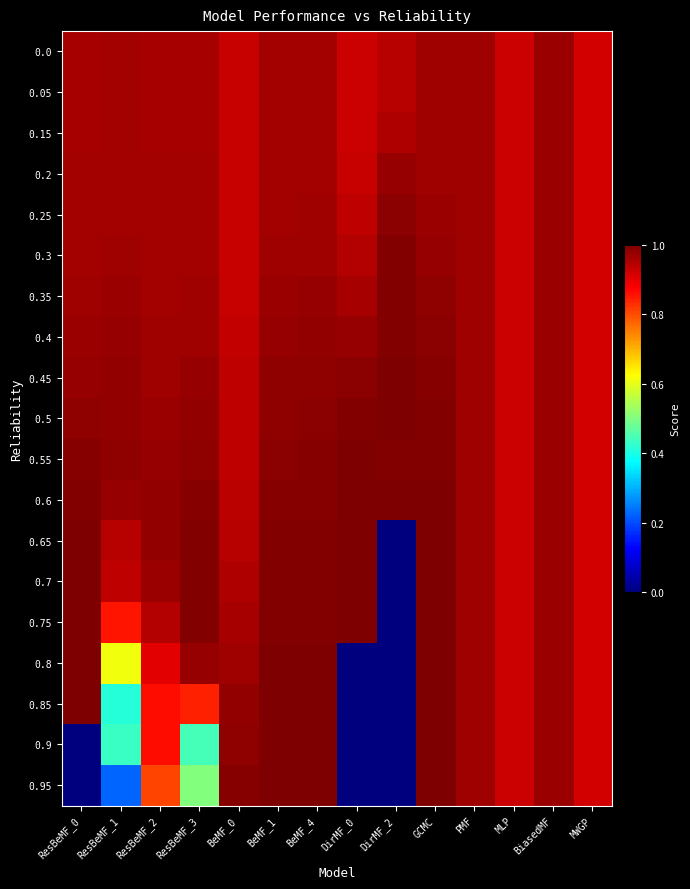

Reading left to right, extract all data points from this chart.

0.0: ResBeMF_0=1.0	ResBeMF_1=1.0	ResBeMF_2=1.0	ResBeMF_3=1.0	BeMF_0=0.9	BeMF_1=1.0	BeMF_4=1.0	DirMF_0=0.9	DirMF_2=0.9	GCMC=1.0	PMF=1.0	MLP=0.9	BiasedMF=1.0	MWGP=0.9
0.05: ResBeMF_0=1.0	ResBeMF_1=1.0	ResBeMF_2=1.0	ResBeMF_3=1.0	BeMF_0=0.9	BeMF_1=1.0	BeMF_4=1.0	DirMF_0=0.9	DirMF_2=0.9	GCMC=1.0	PMF=1.0	MLP=0.9	BiasedMF=1.0	MWGP=0.9
0.15: ResBeMF_0=1.0	ResBeMF_1=1.0	ResBeMF_2=1.0	ResBeMF_3=1.0	BeMF_0=0.9	BeMF_1=1.0	BeMF_4=1.0	DirMF_0=0.9	DirMF_2=0.9	GCMC=1.0	PMF=1.0	MLP=0.9	BiasedMF=1.0	MWGP=0.9
0.2: ResBeMF_0=1.0	ResBeMF_1=1.0	ResBeMF_2=1.0	ResBeMF_3=1.0	BeMF_0=0.9	BeMF_1=1.0	BeMF_4=1.0	DirMF_0=0.9	DirMF_2=1.0	GCMC=1.0	PMF=1.0	MLP=0.9	BiasedMF=1.0	MWGP=0.9
0.25: ResBeMF_0=1.0	ResBeMF_1=1.0	ResBeMF_2=1.0	ResBeMF_3=1.0	BeMF_0=0.9	BeMF_1=1.0	BeMF_4=1.0	DirMF_0=0.9	DirMF_2=1.0	GCMC=1.0	PMF=1.0	MLP=0.9	BiasedMF=1.0	MWGP=0.9
0.3: ResBeMF_0=1.0	ResBeMF_1=1.0	ResBeMF_2=1.0	ResBeMF_3=1.0	BeMF_0=0.9	BeMF_1=1.0	BeMF_4=1.0	DirMF_0=0.9	DirMF_2=1.0	GCMC=1.0	PMF=1.0	MLP=0.9	BiasedMF=1.0	MWGP=0.9
0.35: ResBeMF_0=1.0	ResBeMF_1=1.0	ResBeMF_2=1.0	ResBeMF_3=1.0	BeMF_0=0.9	BeMF_1=1.0	BeMF_4=1.0	DirMF_0=1.0	DirMF_2=1.0	GCMC=1.0	PMF=1.0	MLP=0.9	BiasedMF=1.0	MWGP=0.9
0.4: ResBeMF_0=1.0	ResBeMF_1=1.0	ResBeMF_2=1.0	ResBeMF_3=1.0	BeMF_0=0.9	BeMF_1=1.0	BeMF_4=1.0	DirMF_0=1.0	DirMF_2=1.0	GCMC=1.0	PMF=1.0	MLP=0.9	BiasedMF=1.0	MWGP=0.9
0.45: ResBeMF_0=1.0	ResBeMF_1=1.0	ResBeMF_2=1.0	ResBeMF_3=1.0	BeMF_0=0.9	BeMF_1=1.0	BeMF_4=1.0	DirMF_0=1.0	DirMF_2=1.0	GCMC=1.0	PMF=1.0	MLP=0.9	BiasedMF=1.0	MWGP=0.9
0.5: ResBeMF_0=1.0	ResBeMF_1=1.0	ResBeMF_2=1.0	ResBeMF_3=1.0	BeMF_0=0.9	BeMF_1=1.0	BeMF_4=1.0	DirMF_0=1.0	DirMF_2=1.0	GCMC=1.0	PMF=1.0	MLP=0.9	BiasedMF=1.0	MWGP=0.9
0.55: ResBeMF_0=1.0	ResBeMF_1=1.0	ResBeMF_2=1.0	ResBeMF_3=1.0	BeMF_0=0.9	BeMF_1=1.0	BeMF_4=1.0	DirMF_0=1.0	DirMF_2=1.0	GCMC=1.0	PMF=1.0	MLP=0.9	BiasedMF=1.0	MWGP=0.9
0.6: ResBeMF_0=1.0	ResBeMF_1=1.0	ResBeMF_2=1.0	ResBeMF_3=1.0	BeMF_0=0.9	BeMF_1=1.0	BeMF_4=1.0	DirMF_0=1.0	DirMF_2=1.0	GCMC=1.0	PMF=1.0	MLP=0.9	BiasedMF=1.0	MWGP=0.9
0.65: ResBeMF_0=1.0	ResBeMF_1=0.9	ResBeMF_2=1.0	ResBeMF_3=1.0	BeMF_0=0.9	BeMF_1=1.0	BeMF_4=1.0	DirMF_0=1.0	DirMF_2=0.0	GCMC=1.0	PMF=1.0	MLP=0.9	BiasedMF=1.0	MWGP=0.9
0.7: ResBeMF_0=1.0	ResBeMF_1=0.9	ResBeMF_2=1.0	ResBeMF_3=1.0	BeMF_0=1.0	BeMF_1=1.0	BeMF_4=1.0	DirMF_0=1.0	DirMF_2=0.0	GCMC=1.0	PMF=1.0	MLP=0.9	BiasedMF=1.0	MWGP=0.9
0.75: ResBeMF_0=1.0	ResBeMF_1=0.9	ResBeMF_2=0.9	ResBeMF_3=1.0	BeMF_0=1.0	BeMF_1=1.0	BeMF_4=1.0	DirMF_0=1.0	DirMF_2=0.0	GCMC=1.0	PMF=1.0	MLP=0.9	BiasedMF=1.0	MWGP=0.9
0.8: ResBeMF_0=1.0	ResBeMF_1=0.6	ResBeMF_2=0.9	ResBeMF_3=1.0	BeMF_0=1.0	BeMF_1=1.0	BeMF_4=1.0	DirMF_0=0.0	DirMF_2=0.0	GCMC=1.0	PMF=1.0	MLP=0.9	BiasedMF=1.0	MWGP=0.9
0.85: ResBeMF_0=1.0	ResBeMF_1=0.4	ResBeMF_2=0.9	ResBeMF_3=0.8	BeMF_0=1.0	BeMF_1=1.0	BeMF_4=1.0	DirMF_0=0.0	DirMF_2=0.0	GCMC=1.0	PMF=1.0	MLP=0.9	BiasedMF=1.0	MWGP=0.9
0.9: ResBeMF_0=0.0	ResBeMF_1=0.4	ResBeMF_2=0.9	ResBeMF_3=0.4	BeMF_0=1.0	BeMF_1=1.0	BeMF_4=1.0	DirMF_0=0.0	DirMF_2=0.0	GCMC=1.0	PMF=1.0	MLP=0.9	BiasedMF=1.0	MWGP=0.9
0.95: ResBeMF_0=0.0	ResBeMF_1=0.2	ResBeMF_2=0.8	ResBeMF_3=0.5	BeMF_0=1.0	BeMF_1=1.0	BeMF_4=1.0	DirMF_0=0.0	DirMF_2=0.0	GCMC=1.0	PMF=1.0	MLP=0.9	BiasedMF=1.0	MWGP=0.9